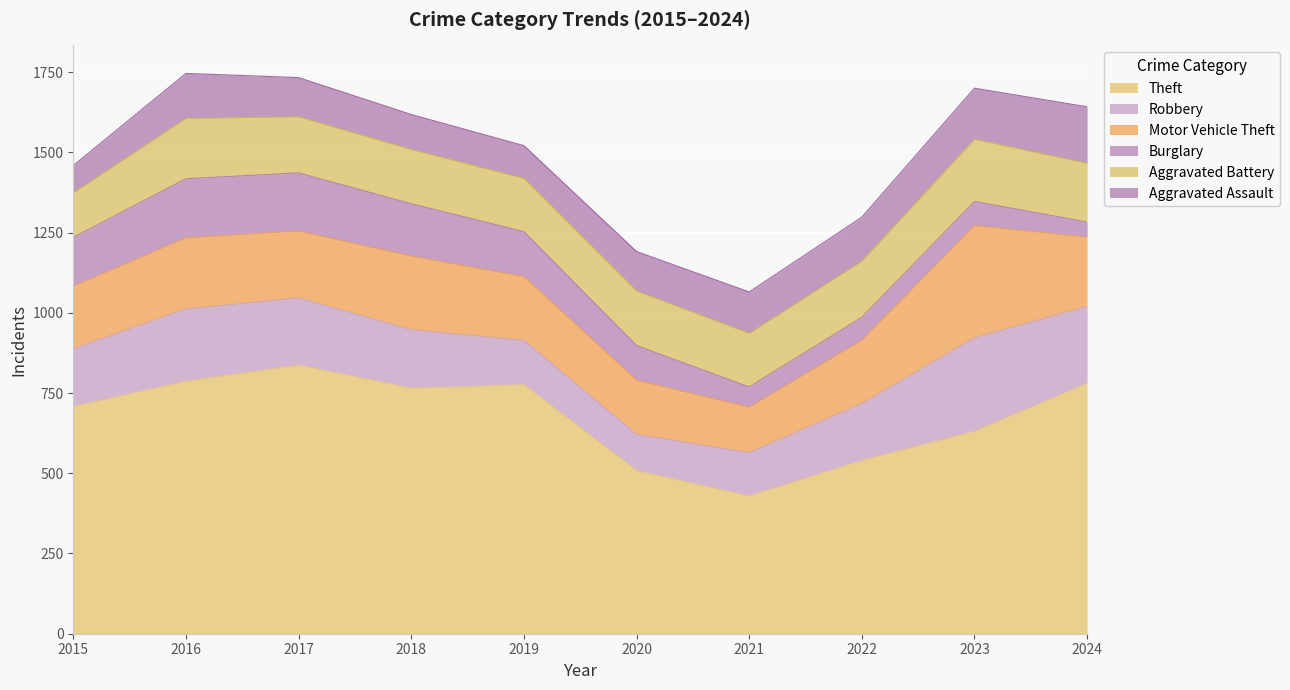

True or false: Aggravated Battery and Robbery cross at least once.

True